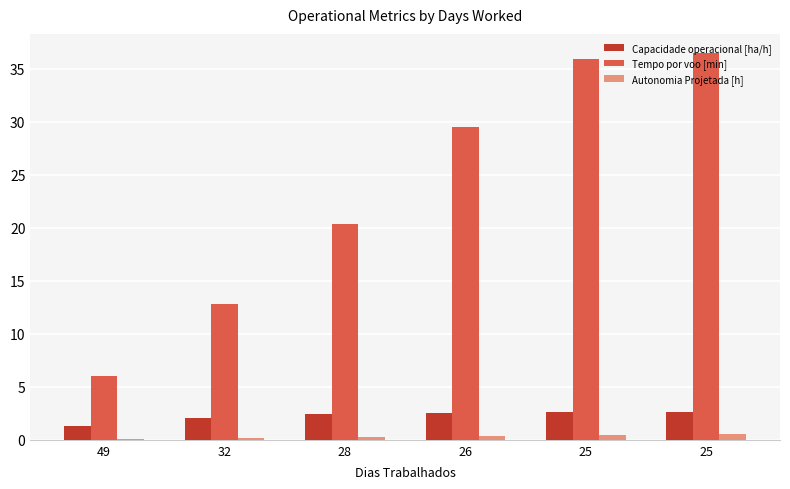

What is the difference between the maximum and minimum values in the Autonomia Projetada [h] series?

0.4